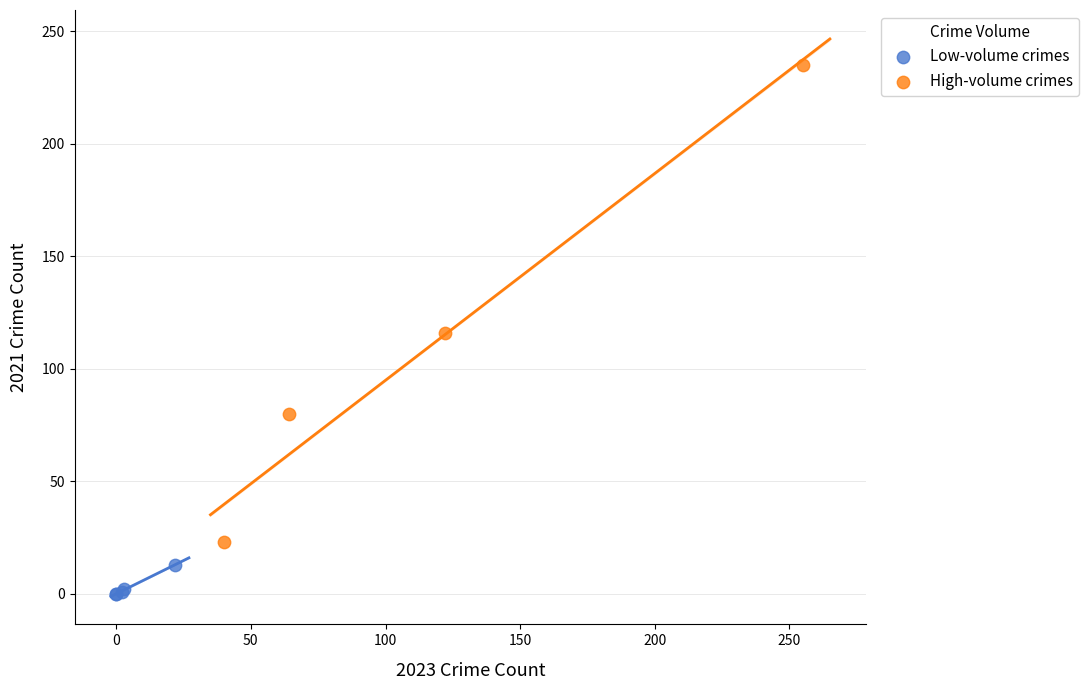

What are all the series names shown in the legend?

Low-volume crimes, High-volume crimes